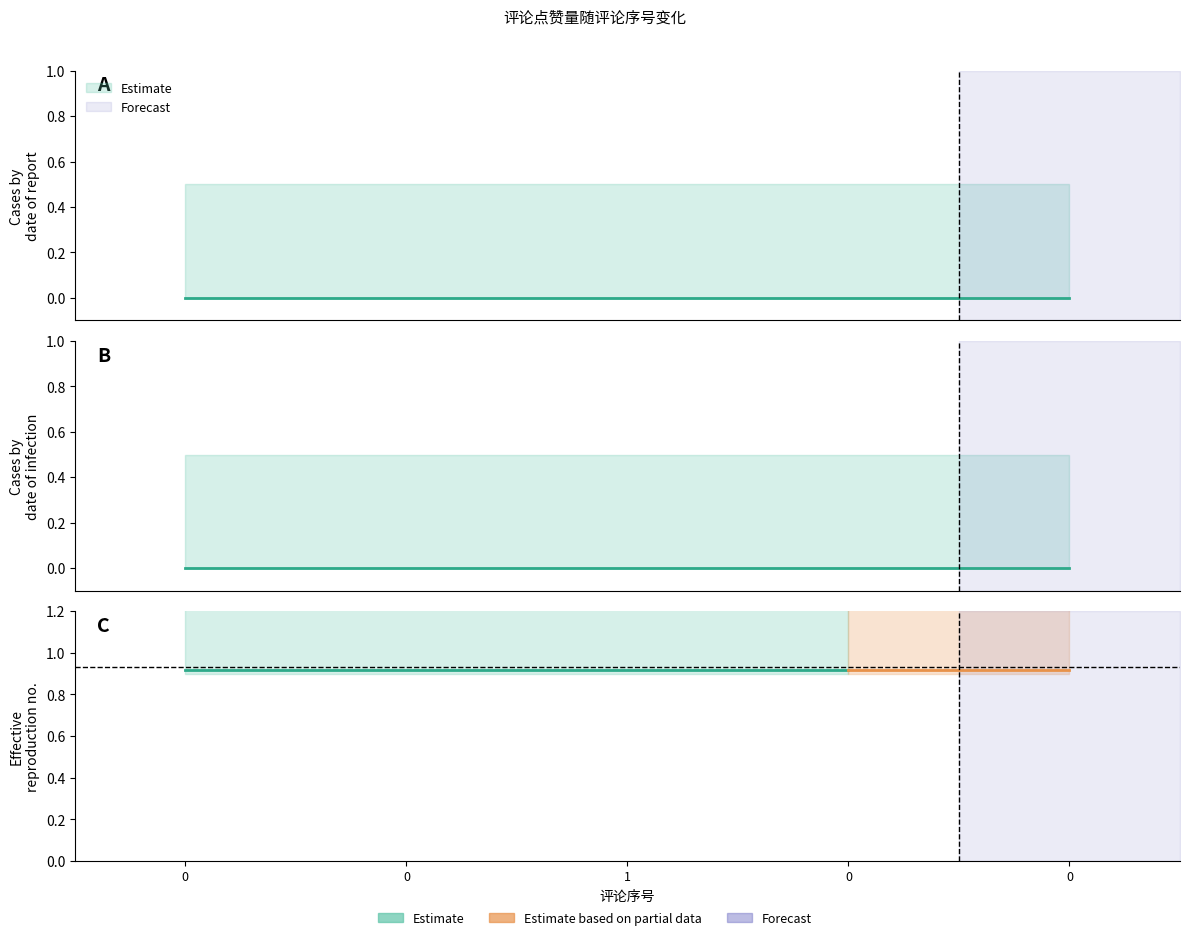

Read the 评论点赞量_upper value at 0.

0.5